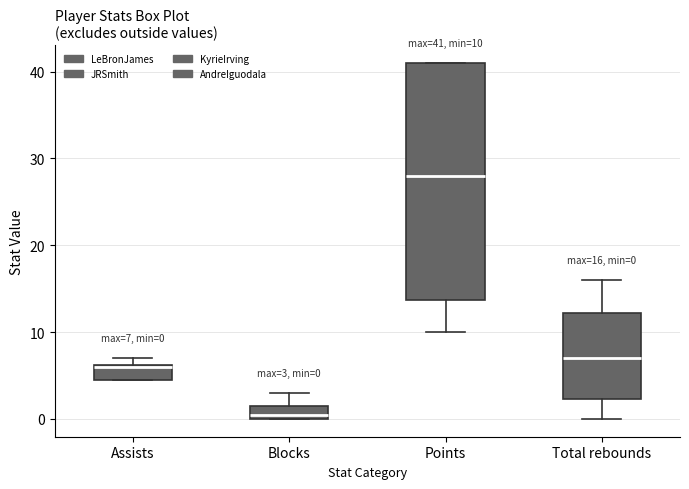

Which box's median line is the lowest?

Blocks